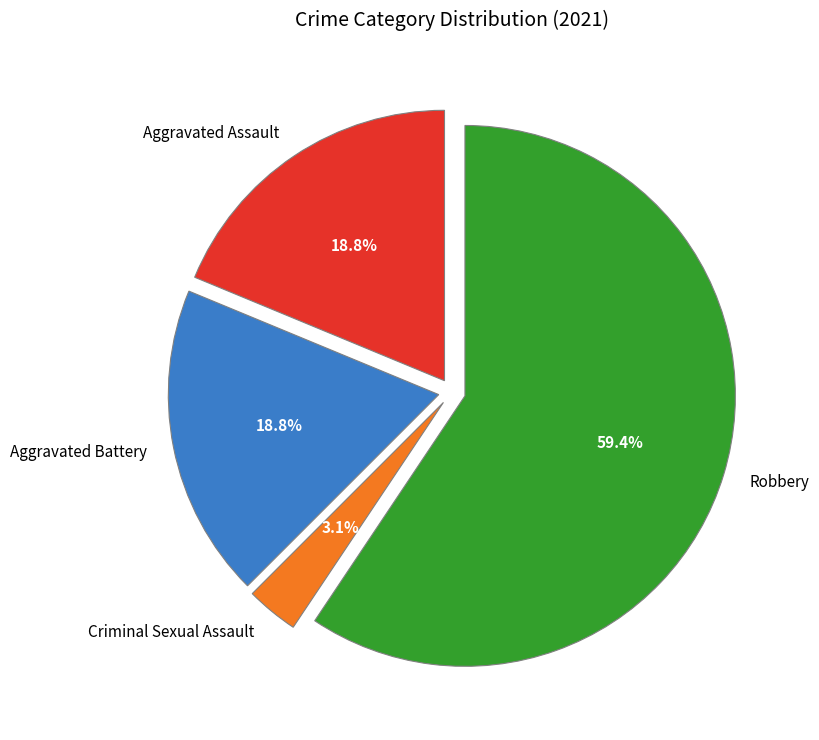

Is there any slice that represents more than half of the pie?

Yes